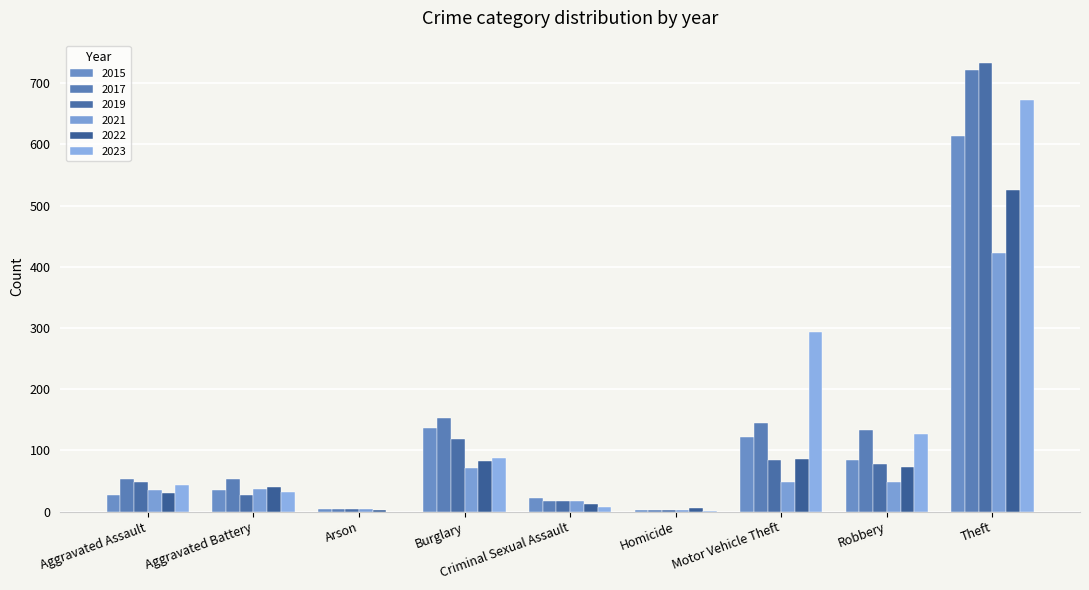

Which series has the widest spread of values?

2019